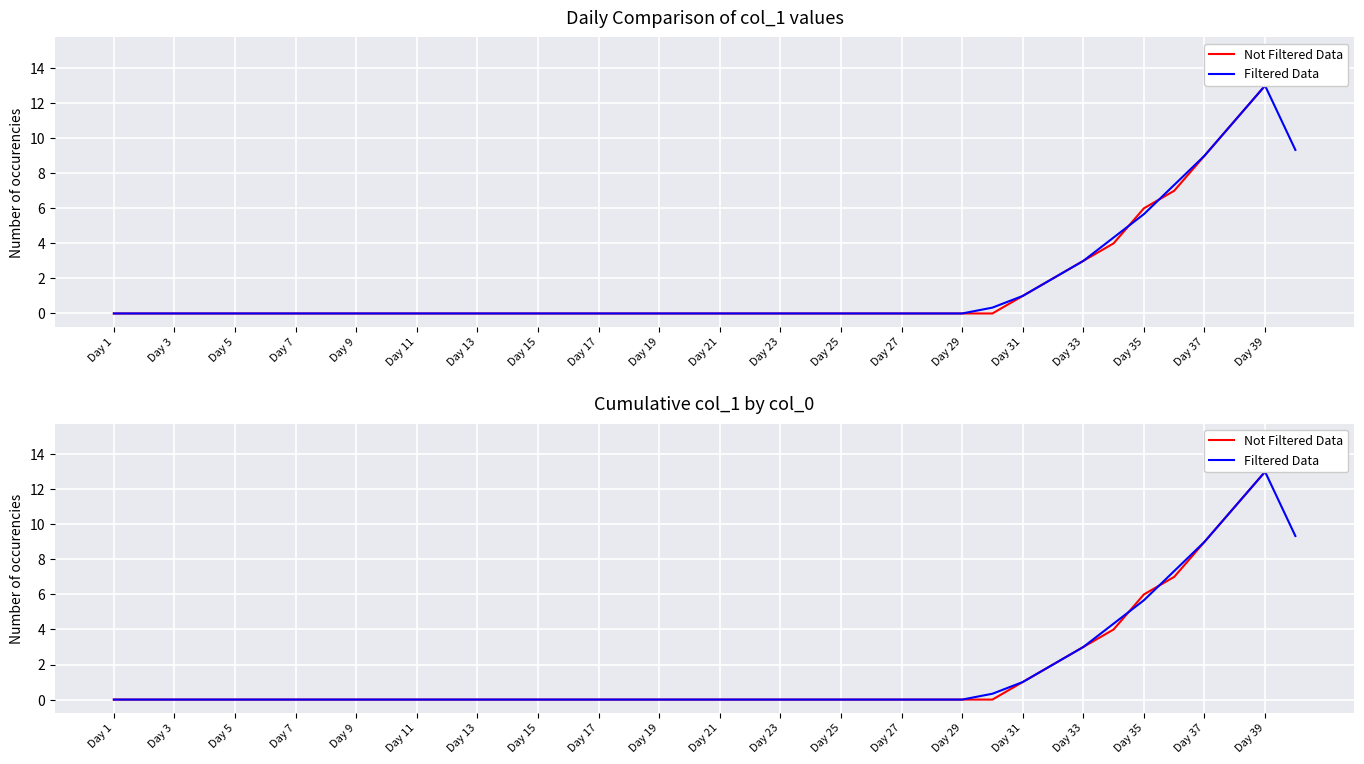

After their last crossing, which series has the higher values: Filtered Data or Not Filtered Data?

Filtered Data